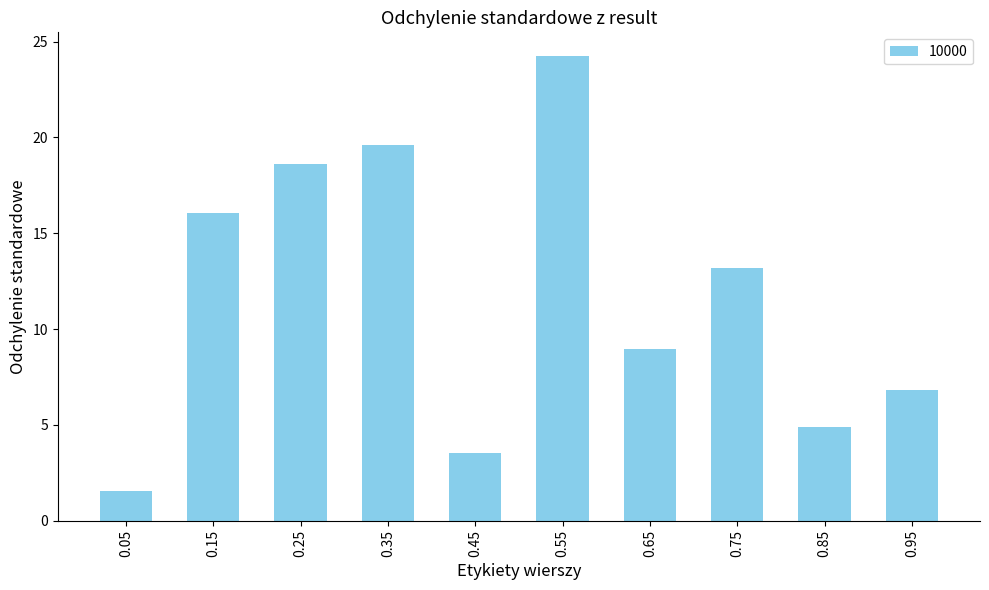

At which label does the data first exceed 13?

0.15